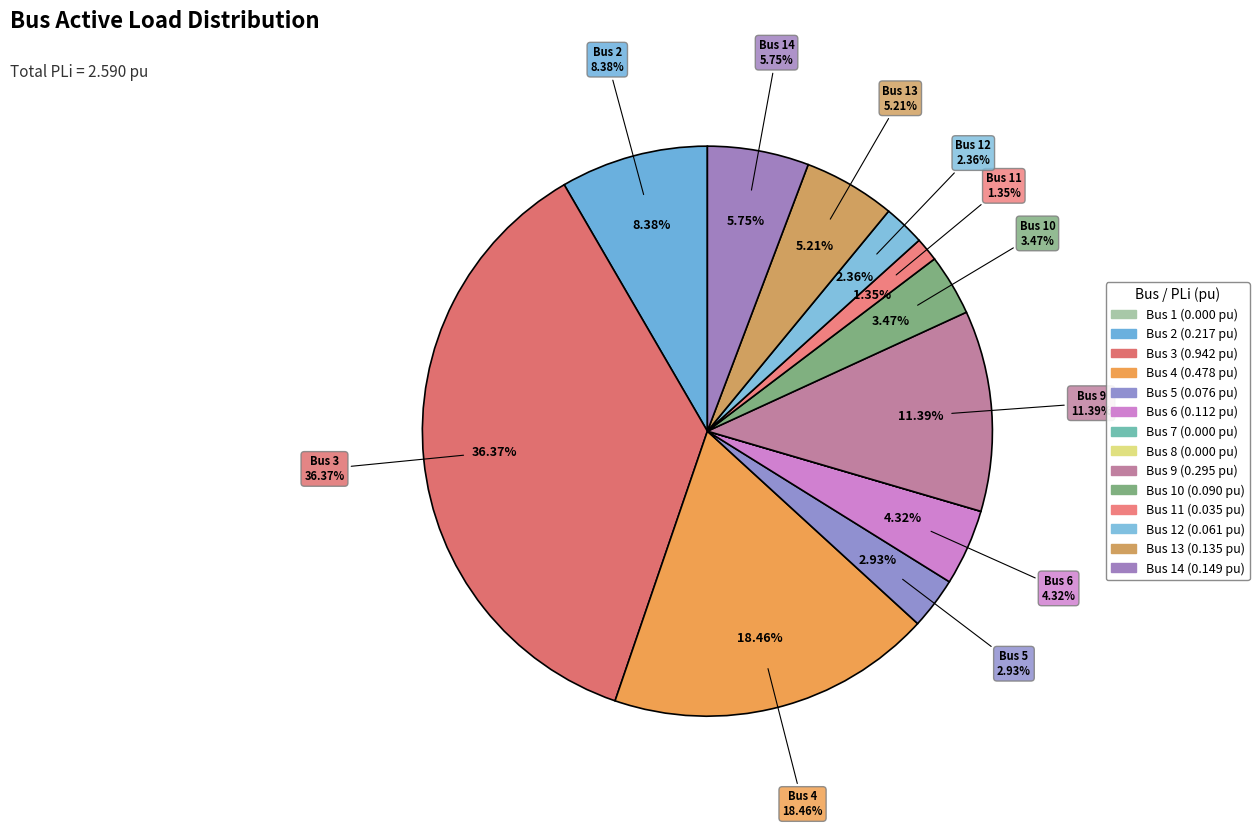

How many slices are in this pie chart?

14